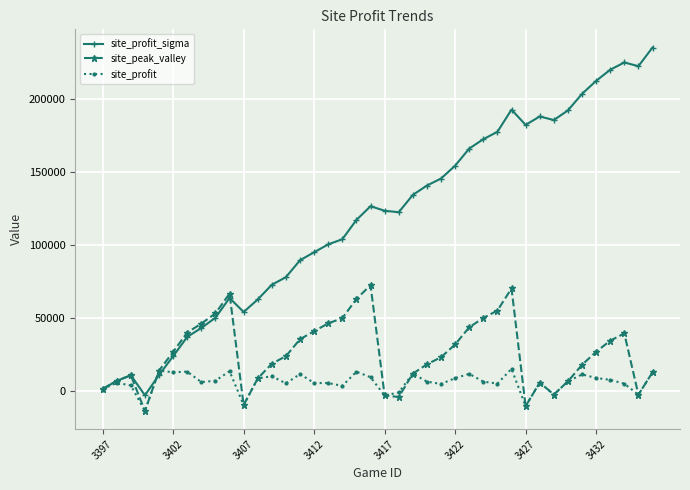

True or false: site_peak_valley has more than 0 interior local peaks.

True